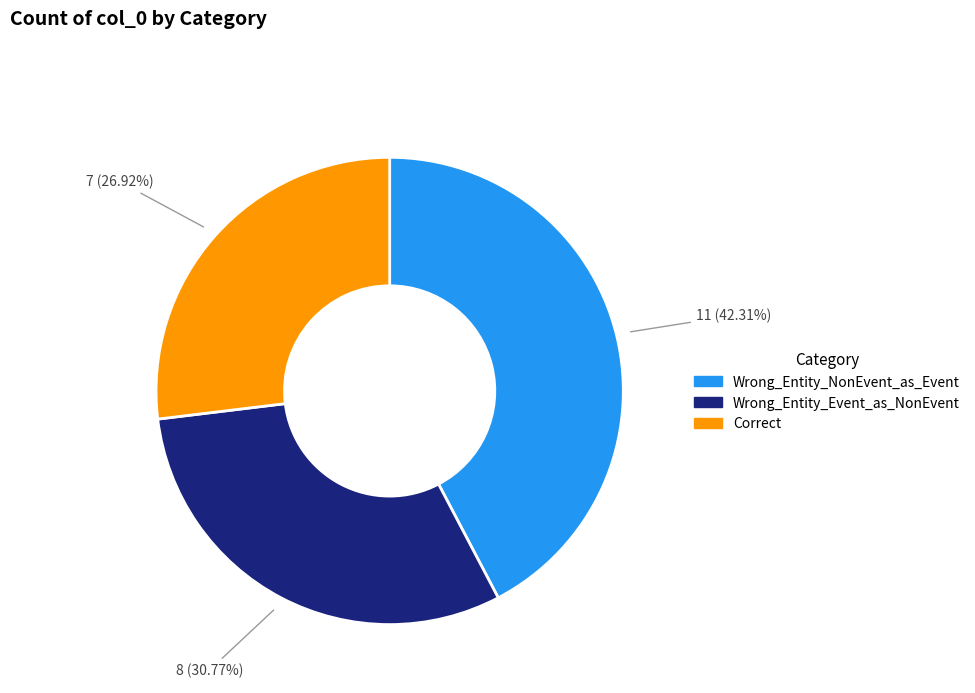

Is the sum of Correct and Wrong_Entity_Event_as_NonEvent greater than half?

Yes